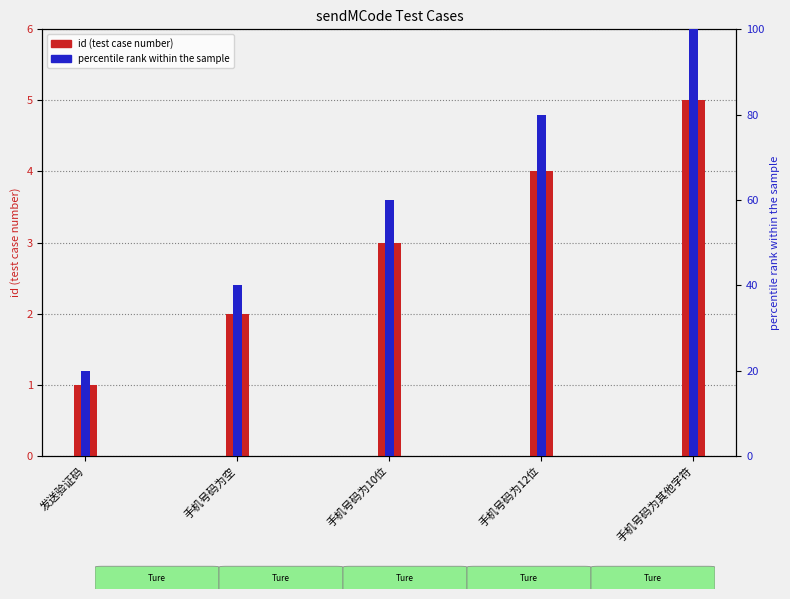

At which label does id (test case number) first exceed 3?

手机号码为12位